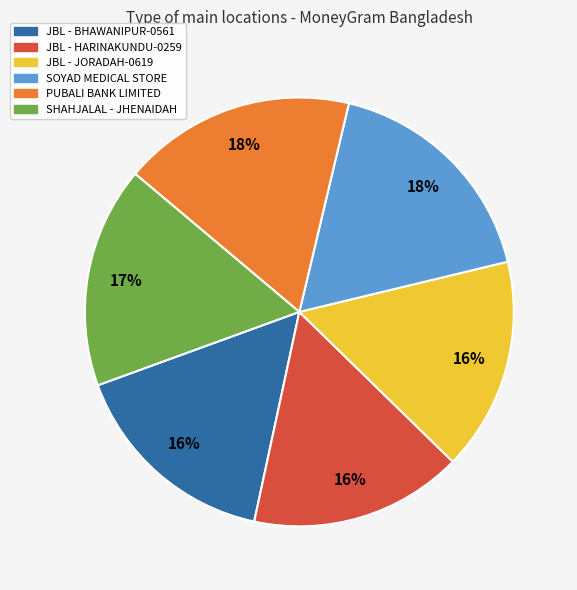

To the nearest percent, what percentage of the pie is JBL - BHAWANIPUR-0561?

16%